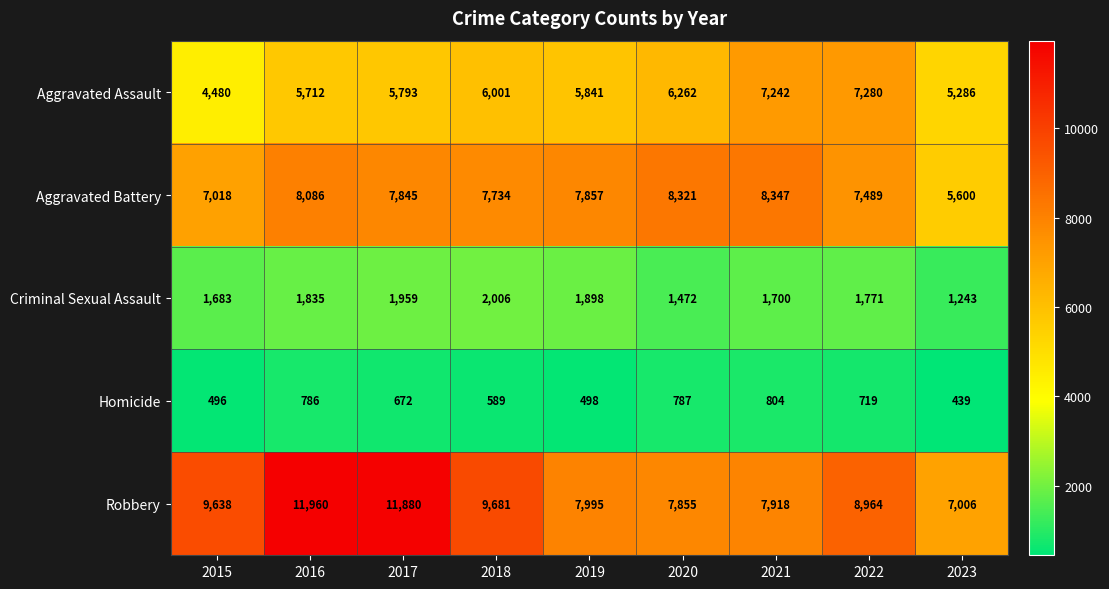

List the series in order of their peak value, highest first.

Robbery, Aggravated Battery, Aggravated Assault, Criminal Sexual Assault, Homicide